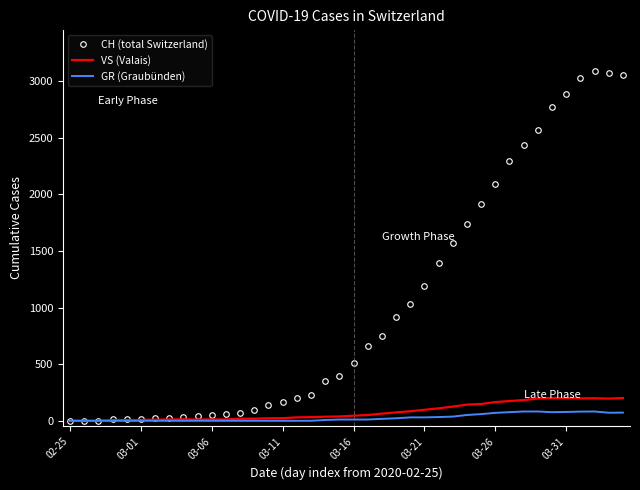

Which series has the widest spread of values?

CH (total Switzerland)